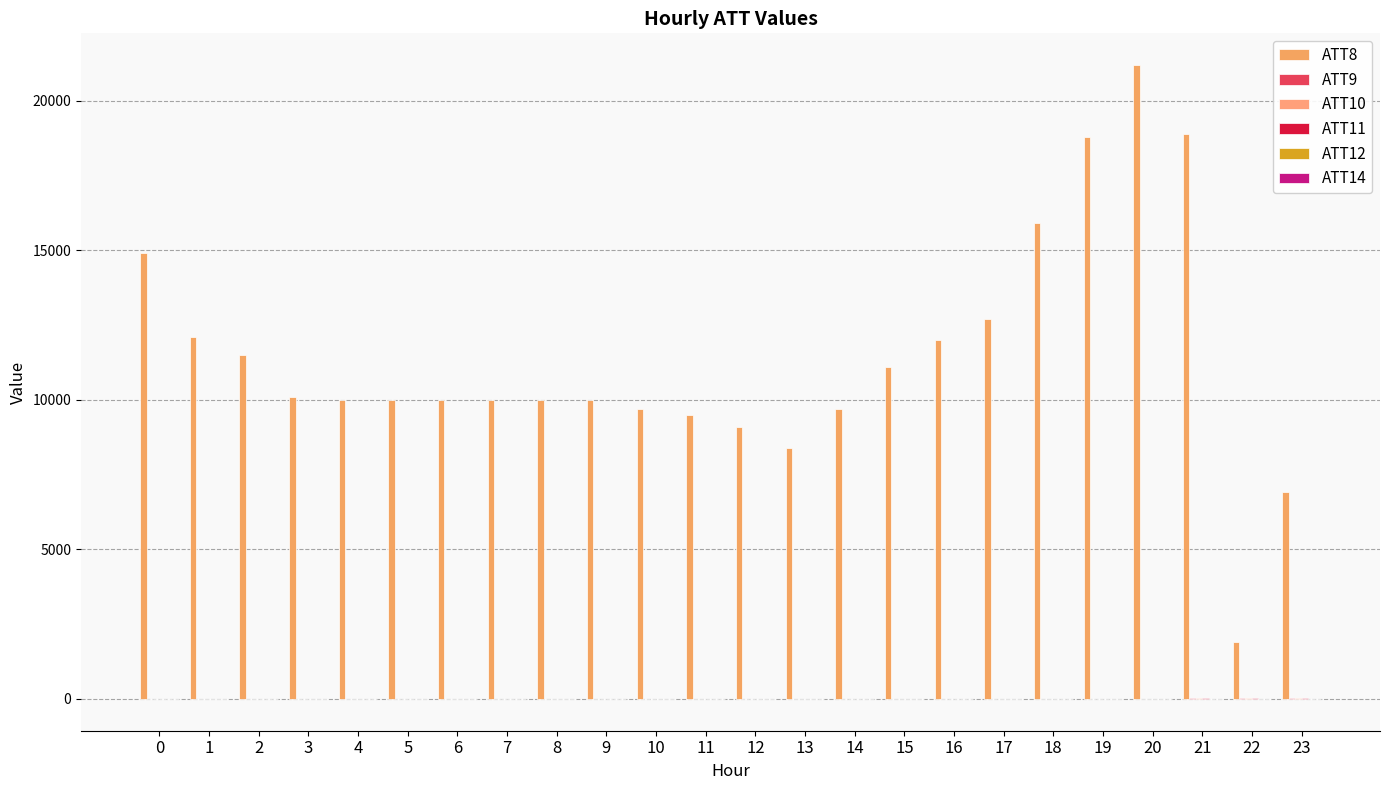

Reading right to left, what are all the values shown in this chart?

ATT8: 23=6900.0	22=1900.0	21=18900.0	20=21200.0	19=18800.0	18=15900.0	17=12700.0	16=12000.0	15=11100.0	14=9700.0	13=8400.0	12=9100.0	11=9500.0	10=9700.0	9=10000.0	8=10000.0	7=10000.0	6=10000.0	5=10000.0	4=10000.0	3=10100.0	2=11500.0	1=12100.0	0=14900.0
ATT9: 23=29.4	22=35.0	21=33.5	20=-10.0	19=-10.0	18=-10.0	17=-10.0	16=-10.0	15=-10.0	14=-10.0	13=-10.0	12=-10.0	11=-10.0	10=-10.0	9=-10.0	8=-10.0	7=-10.0	6=-10.0	5=-10.0	4=-10.0	3=-10.0	2=-10.0	1=-10.0	0=-10.0
ATT10: 23=21.1	22=24.4	21=23.9	20=-10.0	19=-10.0	18=-10.0	17=-10.0	16=-10.0	15=-10.0	14=-10.0	13=-10.0	12=-10.0	11=-10.0	10=-10.0	9=-10.0	8=-10.0	7=-10.0	6=-10.0	5=-10.0	4=-10.0	3=-10.0	2=-10.0	1=-10.0	0=-10.0
ATT11: 23=15.2	22=21.6	21=17.6	20=-1.8	19=-10.0	18=-10.0	17=-10.0	16=-10.0	15=-10.0	14=-10.0	13=-10.0	12=-10.0	11=-10.0	10=-10.0	9=-10.0	8=-10.0	7=-10.0	6=-10.0	5=-10.0	4=-10.0	3=-10.0	2=-10.0	1=-10.0	0=-10.0
ATT12: 23=4.1	22=5.8	21=3.3	20=2.4	19=2.5	18=0.9	17=2.0	16=3.1	15=4.6	14=7.2	13=7.3	12=2.6	11=3.7	10=4.2	9=5.0	8=5.3	7=5.7	6=6.2	5=6.4	4=7.0	3=6.7	2=7.0	1=6.2	0=6.0
ATT14: 23=1.4	22=5.4	21=0.5	20=-0.5	19=-2.7	18=-4.4	17=-5.1	16=-4.2	15=-3.6	14=-2.2	13=-5.7	12=-5.1	11=-3.8	10=-4.6	9=-4.1	8=-4.5	7=-2.5	6=-1.6	5=0.3	4=2.2	3=1.4	2=1.4	1=2.3	0=1.3